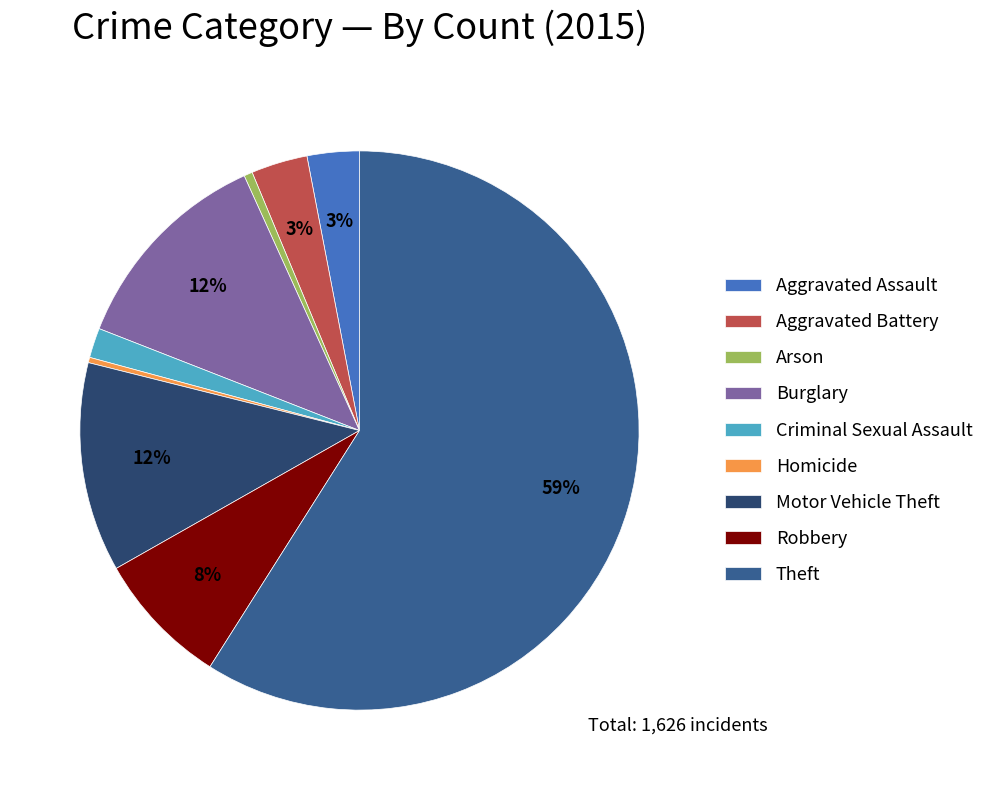

Which category has the biggest portion of the pie?

Theft